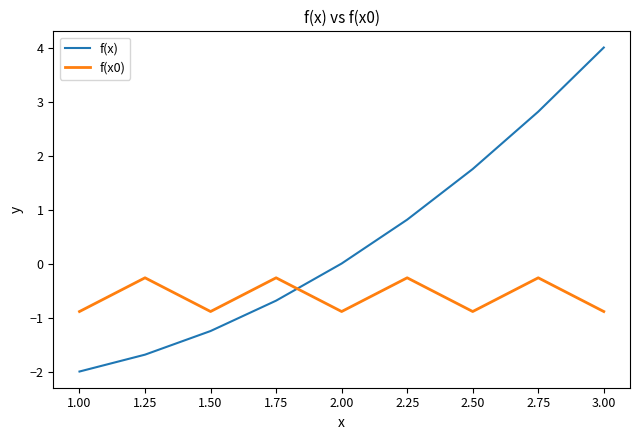

What is the lowest value of the f(x0) series?

-0.9